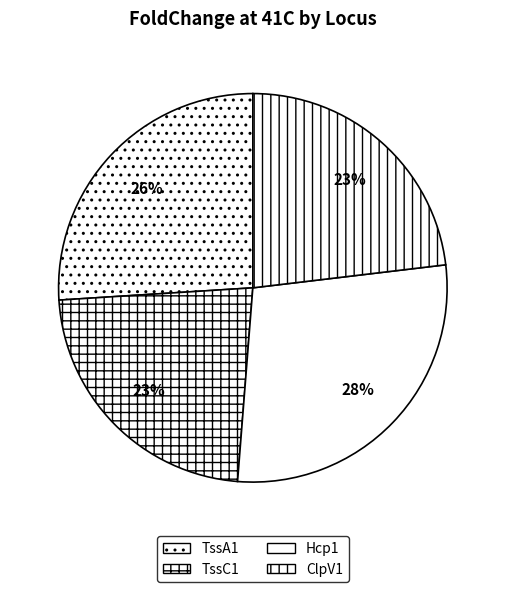

To the nearest percent, what is the average slice percentage?

25%